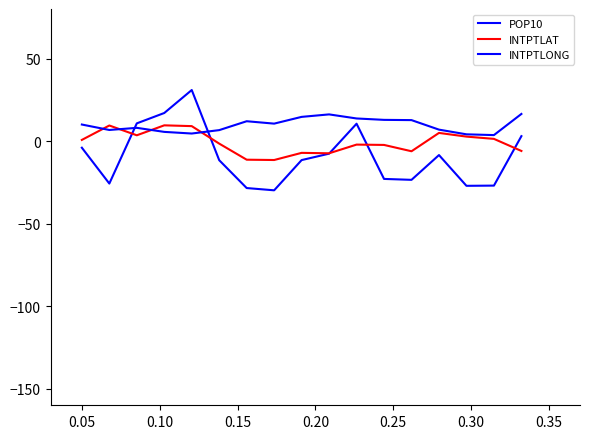

Reading right to left, list all the values displayed in this chart.

POP10: 3.0	-27.0	-27.1	-8.5	-23.5	-22.9	10.5	-7.6	-11.5	-29.8	-28.4	-11.6	30.9	17.0	10.7	-25.7	-4.0
INTPTLAT: -6.0	1.3	2.7	4.9	-6.2	-2.3	-2.1	-7.4	-7.1	-11.5	-11.3	-1.5	9.1	9.5	3.5	9.4	0.7
INTPTLONG: 16.4	3.6	4.1	6.9	12.7	12.9	13.7	16.2	14.7	10.6	12.0	6.6	4.6	5.6	8.0	6.7	10.0